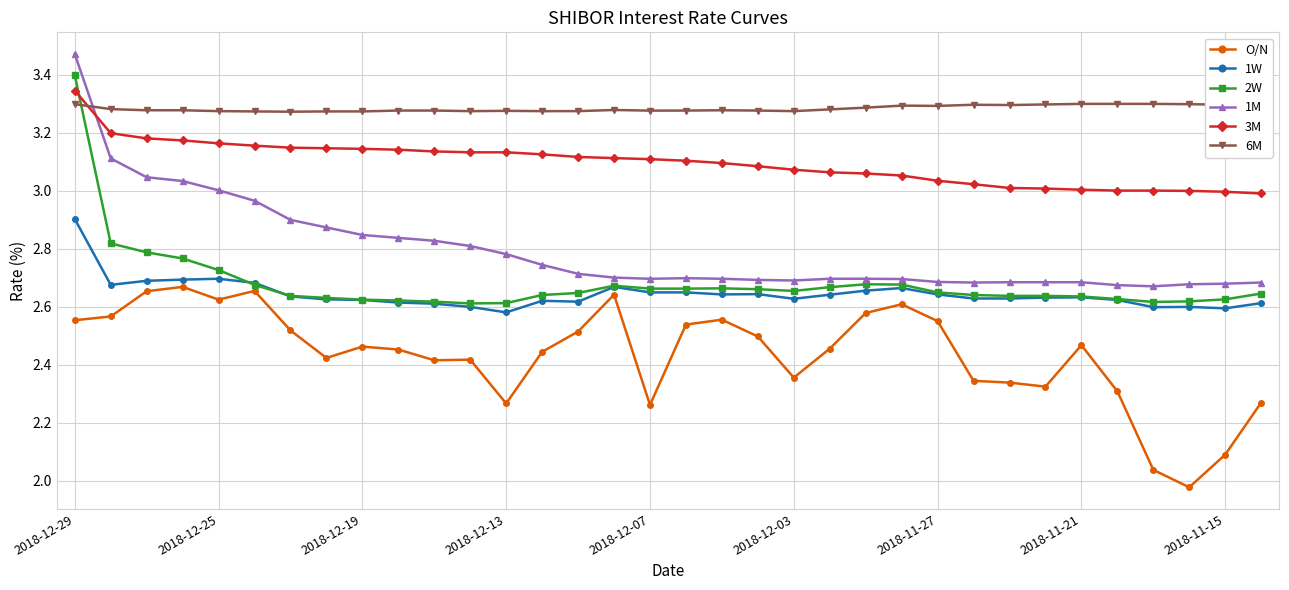

True or false: 1M has more than 0 points higher than both neighbors.

True